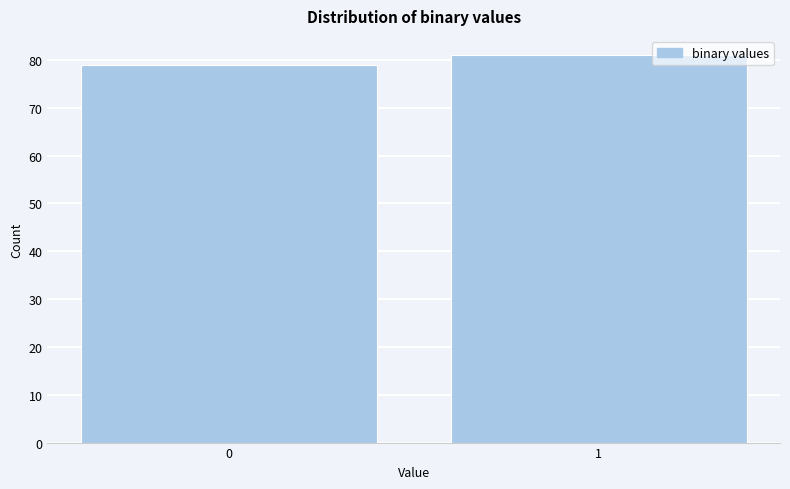

Reading left to right, list all the values displayed in this chart.

0=79	1=81